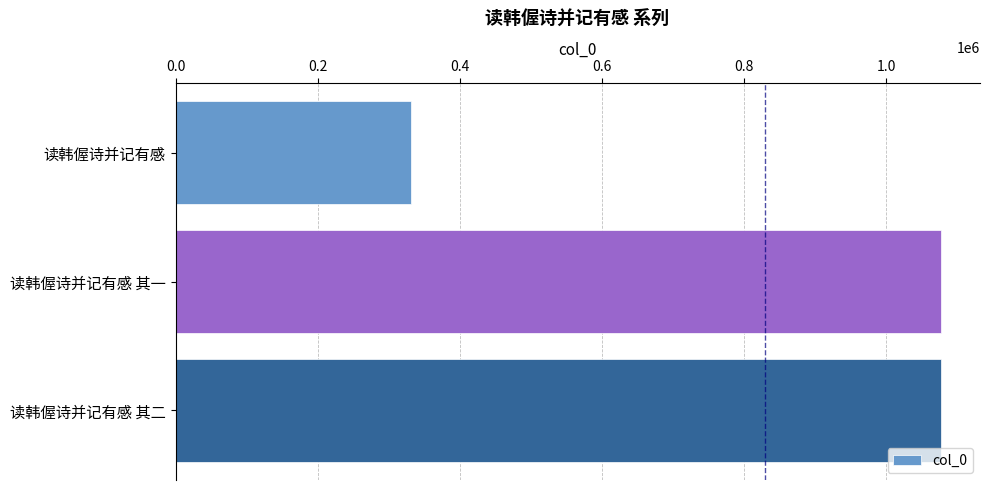

What is the approximate value at 读韩偓诗并记有感, to the nearest 10?

331520